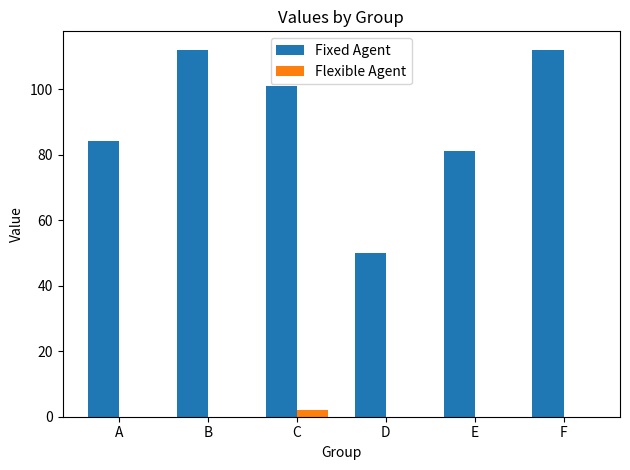

How many groups of bars are there?

6